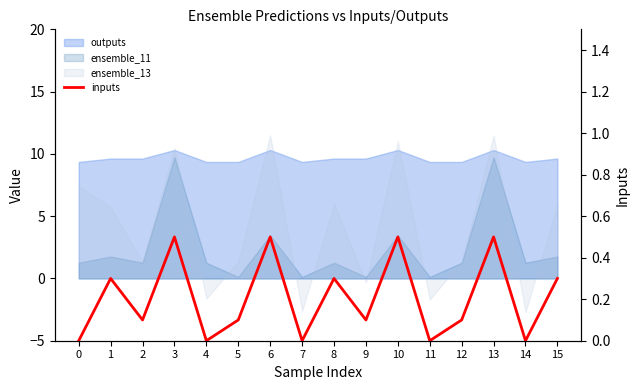

The chart shows a value of 0.1 at 9. True or false?

True